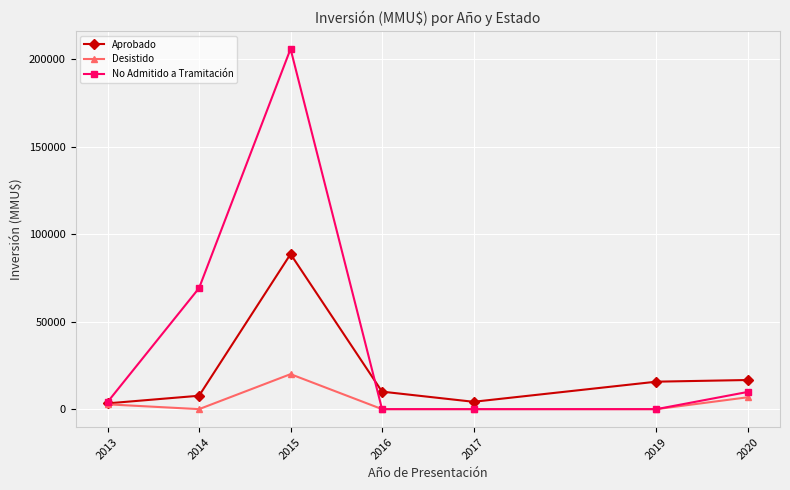

What is the maximum value for No Admitido a Tramitación?

205910